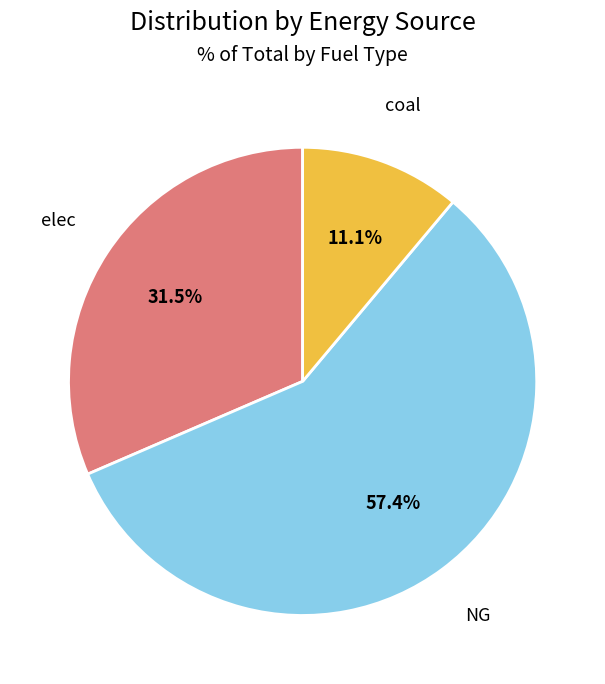

Does any single category account for the majority?

Yes